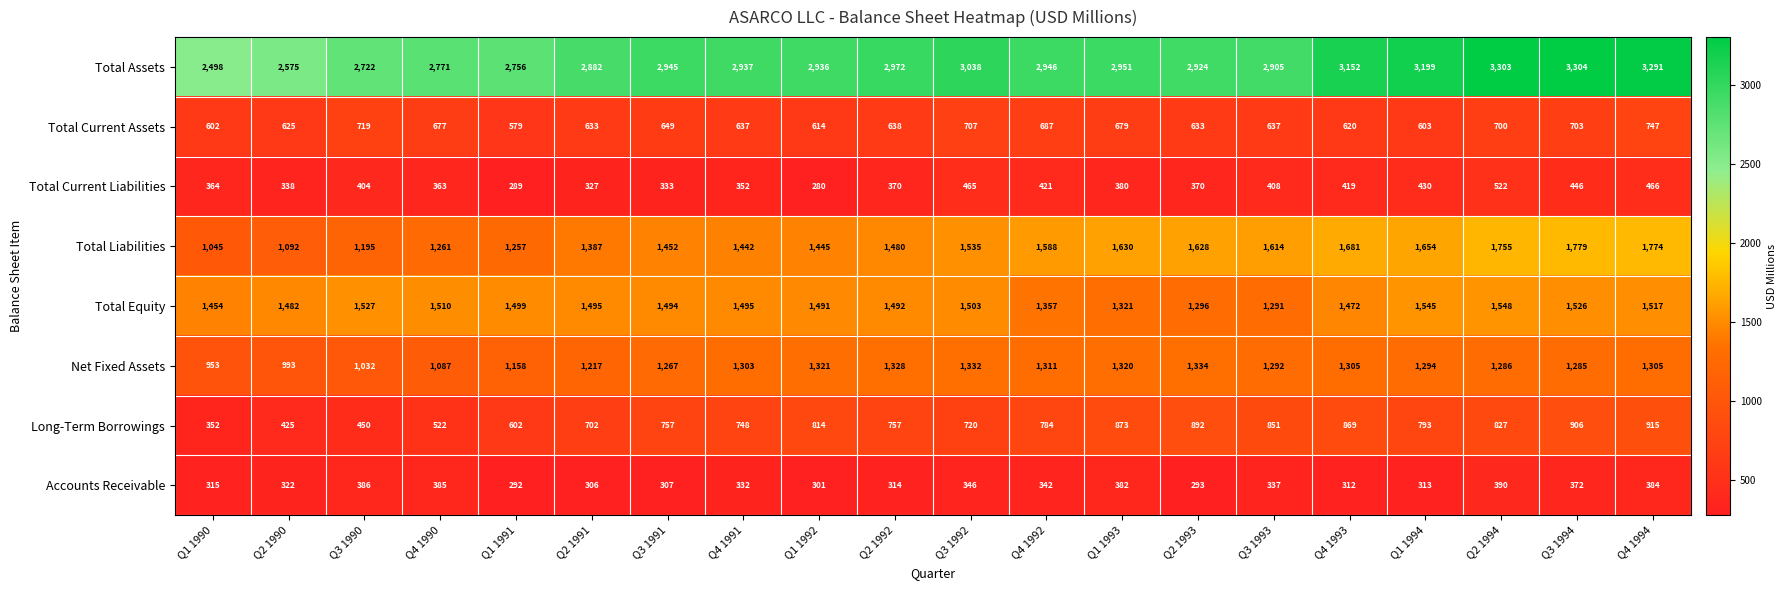

Which category has the lowest value in the Net Fixed Assets series?

Q1 1990